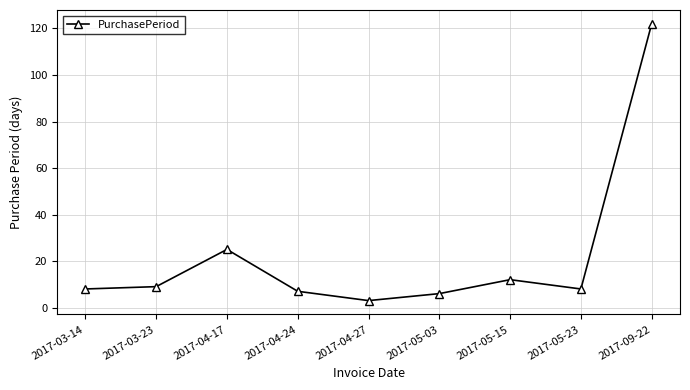

The chart shows a value of 17 at 2017-05-15. True or false?

False